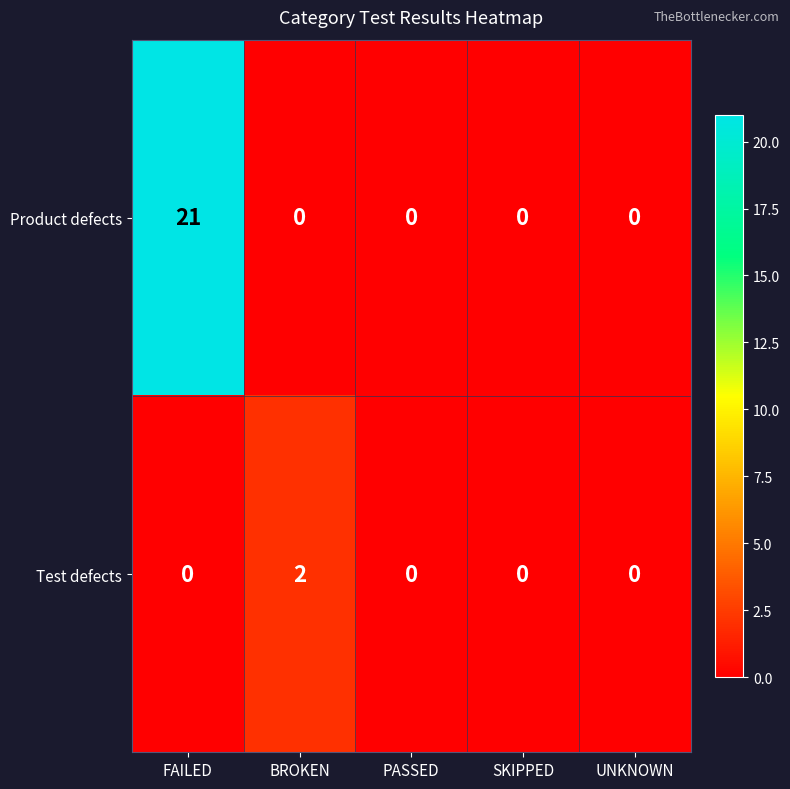

Reading right to left, extract all data points from this chart.

Product defects: UNKNOWN=0	SKIPPED=0	PASSED=0	BROKEN=0	FAILED=21
Test defects: UNKNOWN=0	SKIPPED=0	PASSED=0	BROKEN=2	FAILED=0